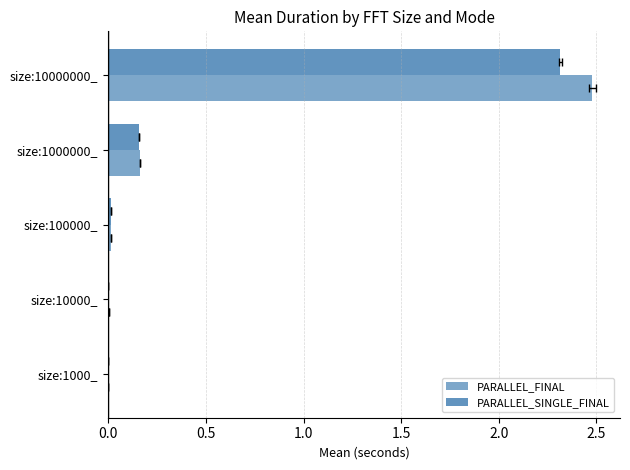

The PARALLEL_FINAL series shows 0.0 at size:10000_. True or false?

False